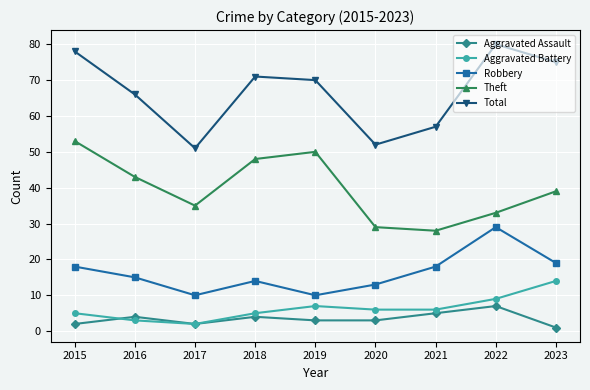

In Theft, how many points are lower than both neighbors (excluding endpoints)?

2